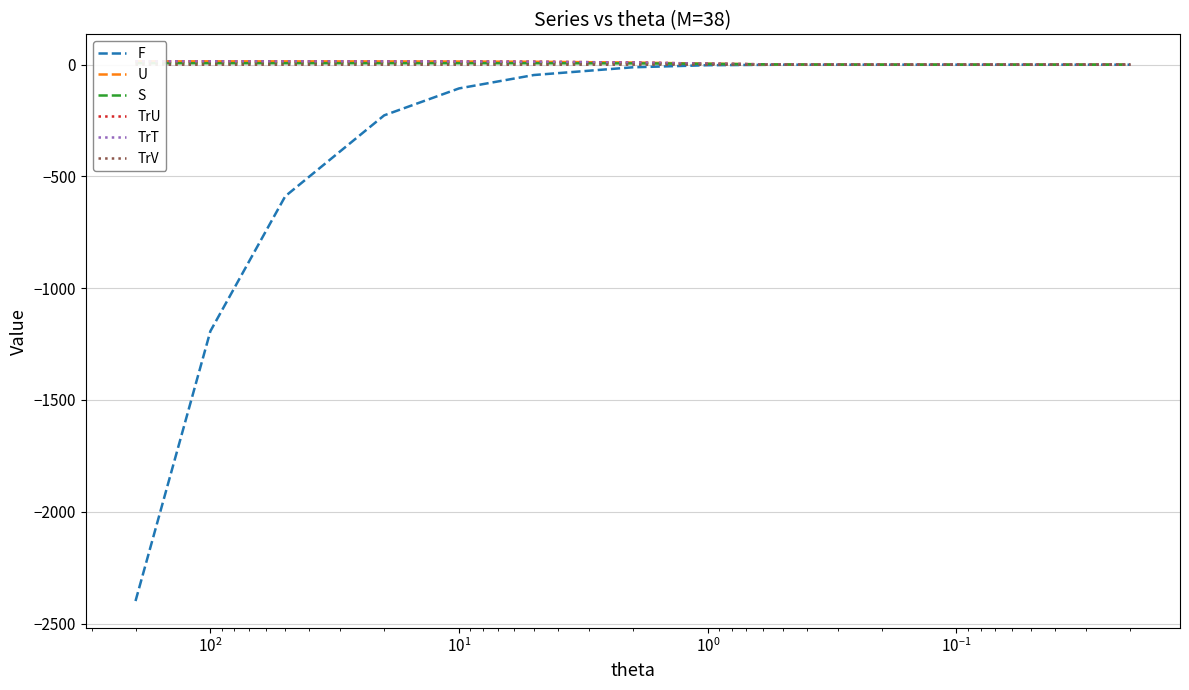

True or false: TrT and F intersect in this chart.

False